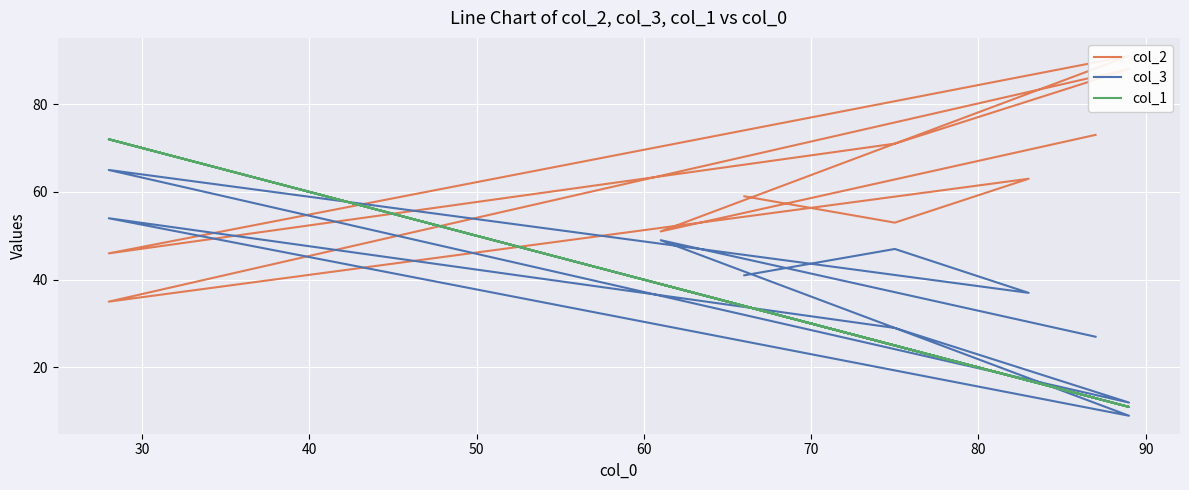

What is the value of the col_2 point at the 2nd from the left?

51